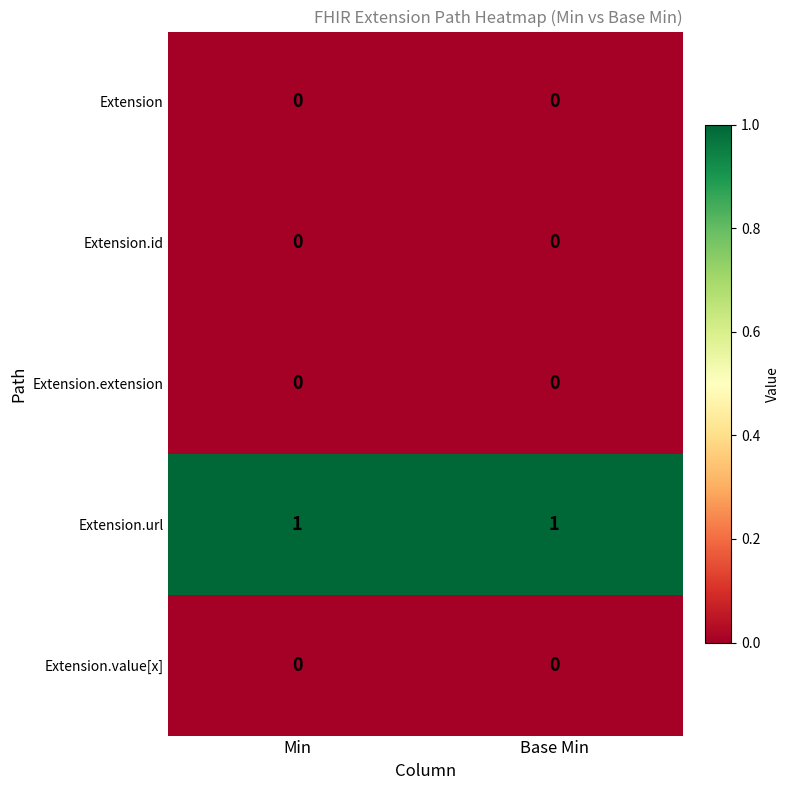

Is it true that Extension.value[x] equals 0 at Base Min?

True